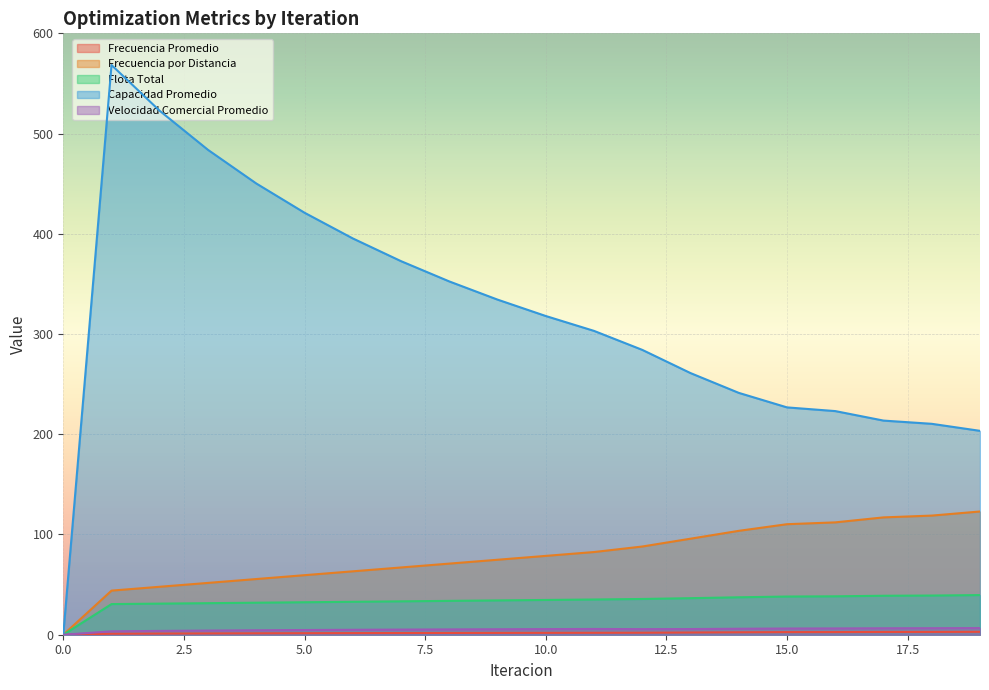

What are all the series names shown in the legend?

Frecuencia Promedio, Frecuencia por Distancia, Flota Total, Capacidad Promedio, Velocidad Comercial Promedio